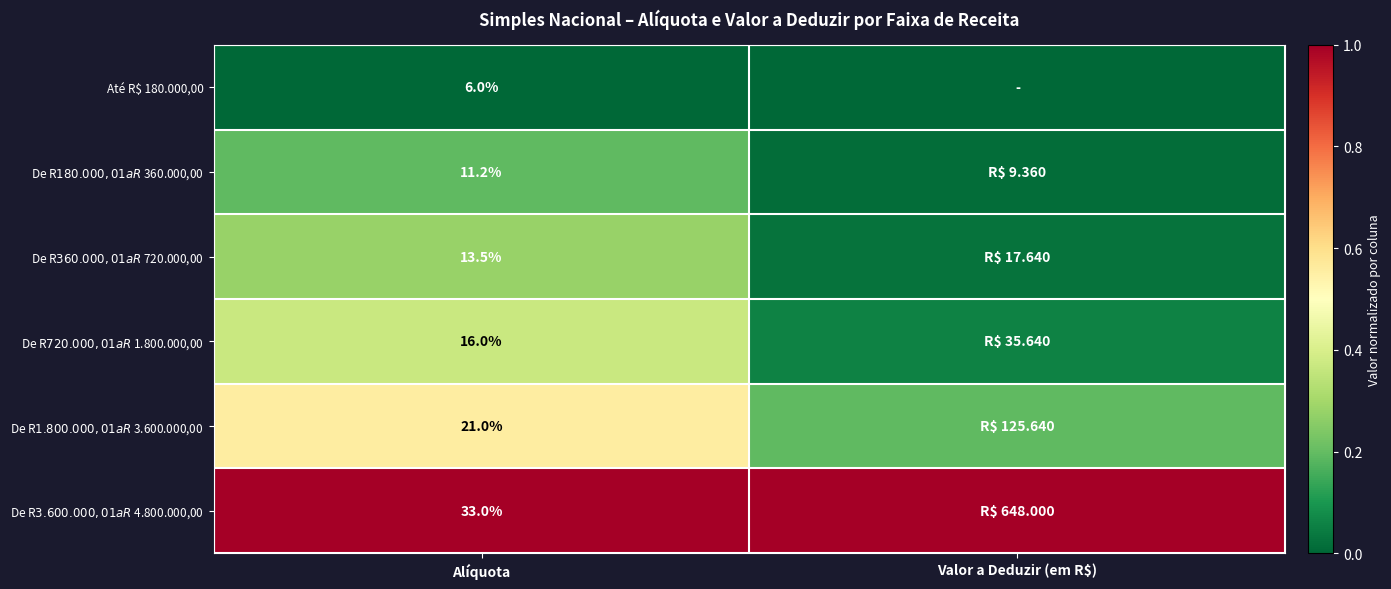

Which series has the largest total across all categories?

De R$ 3.600.000,01 a R$ 4.800.000,00